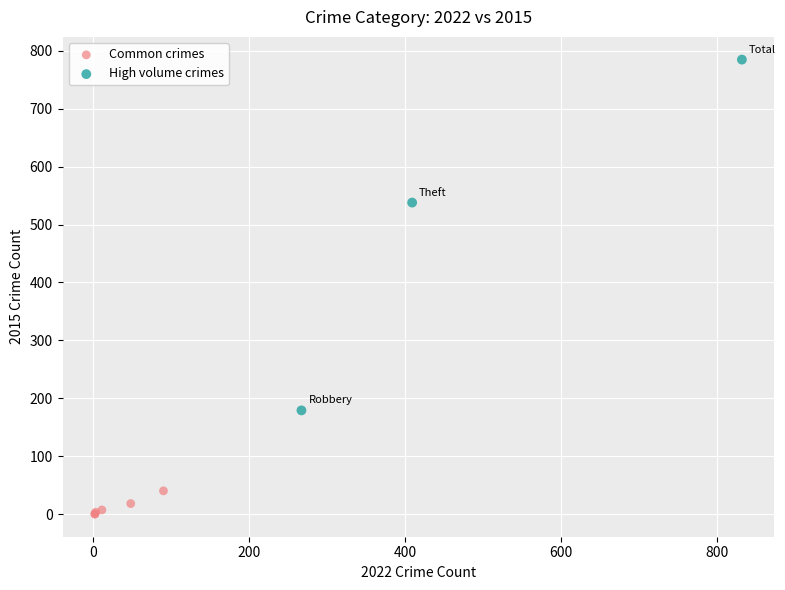

Which series contains the lowest Y value?

Common crimes